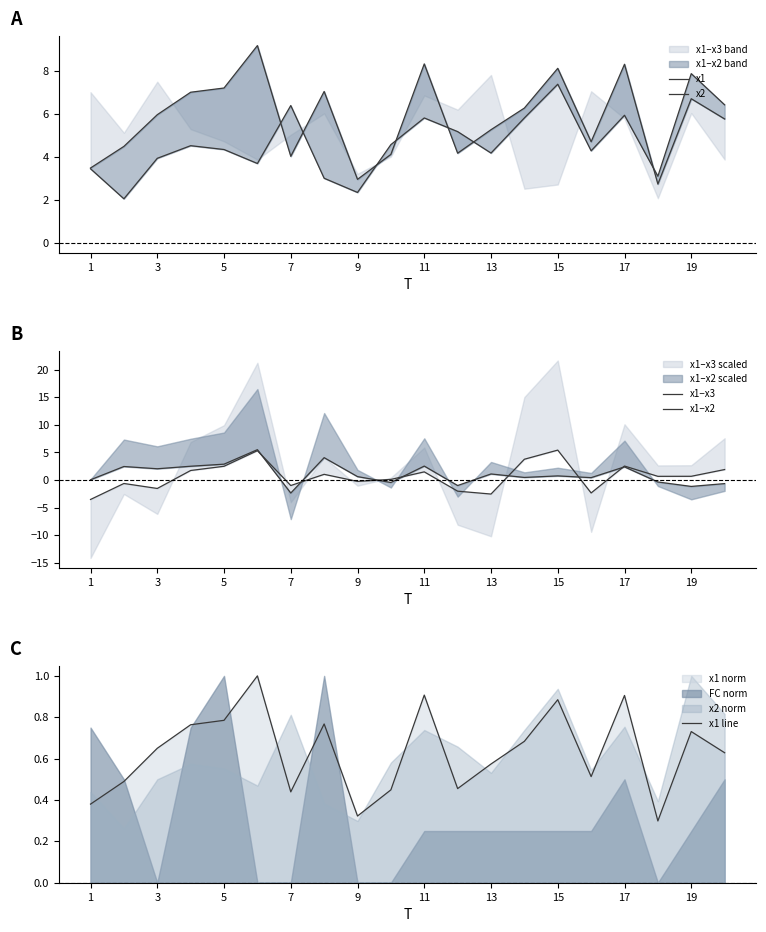

Where do x1−x3 and x1 line first cross each other?

5 and 7